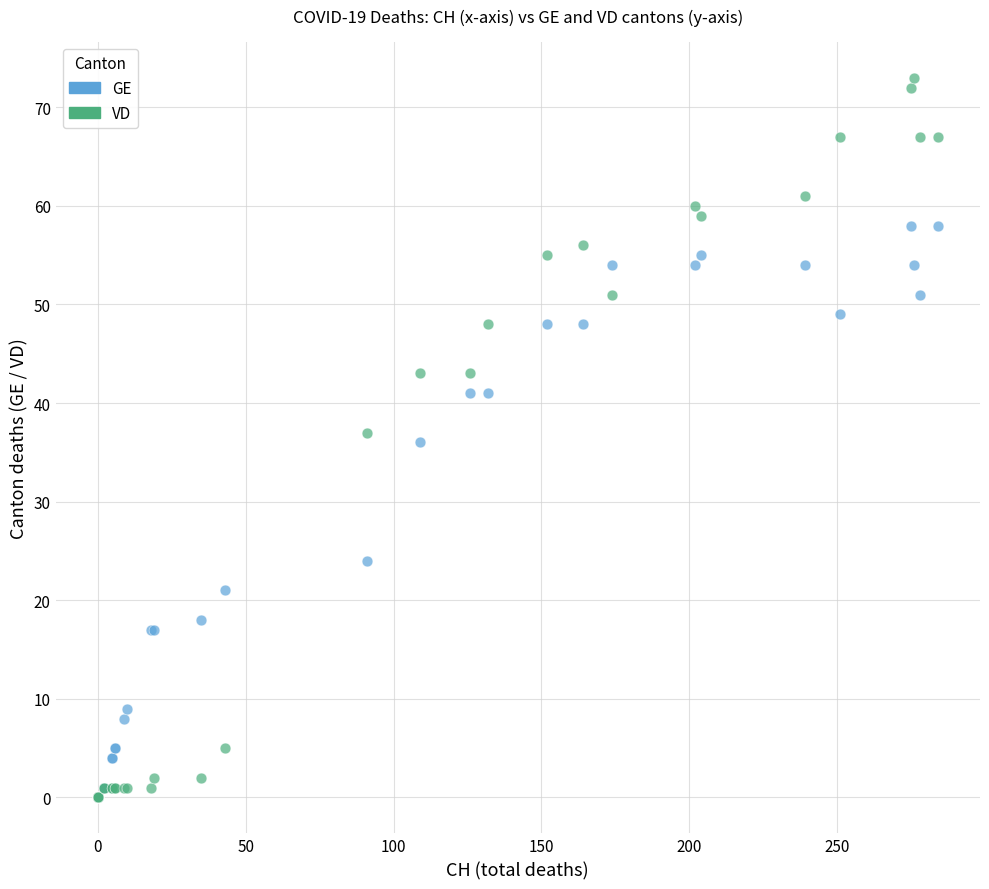

In the GE series, what Y value is closest to 29?

24